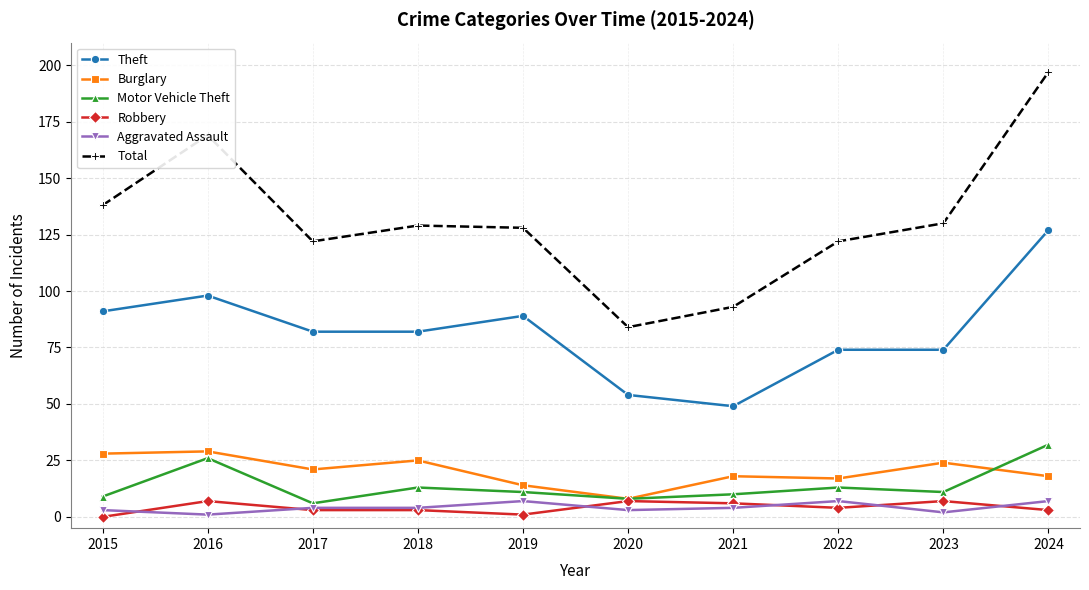

What is the sum of all Burglary values?

202